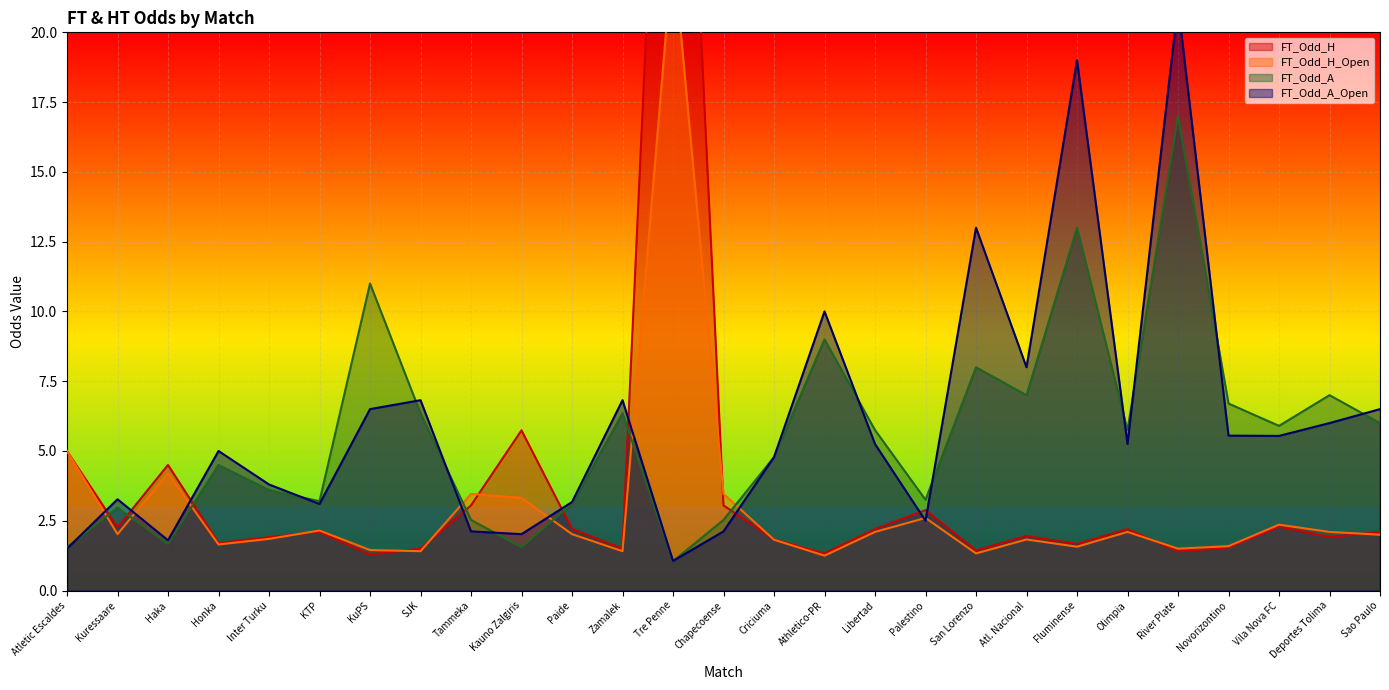

In FT_Odd_H_Open, how many points are higher than both neighbors (excluding endpoints)?

8